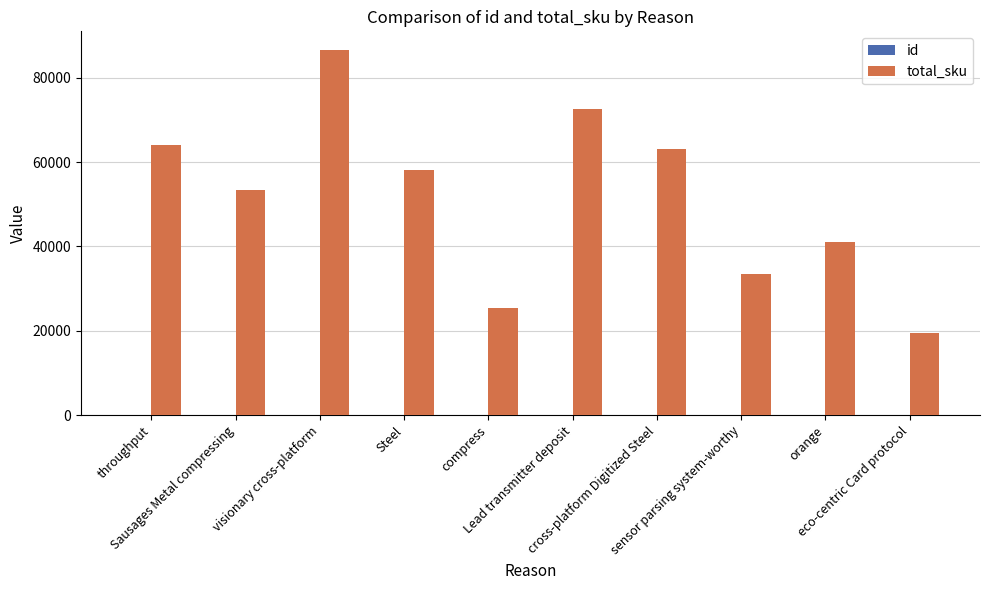

Count the number of data series in this chart.

2